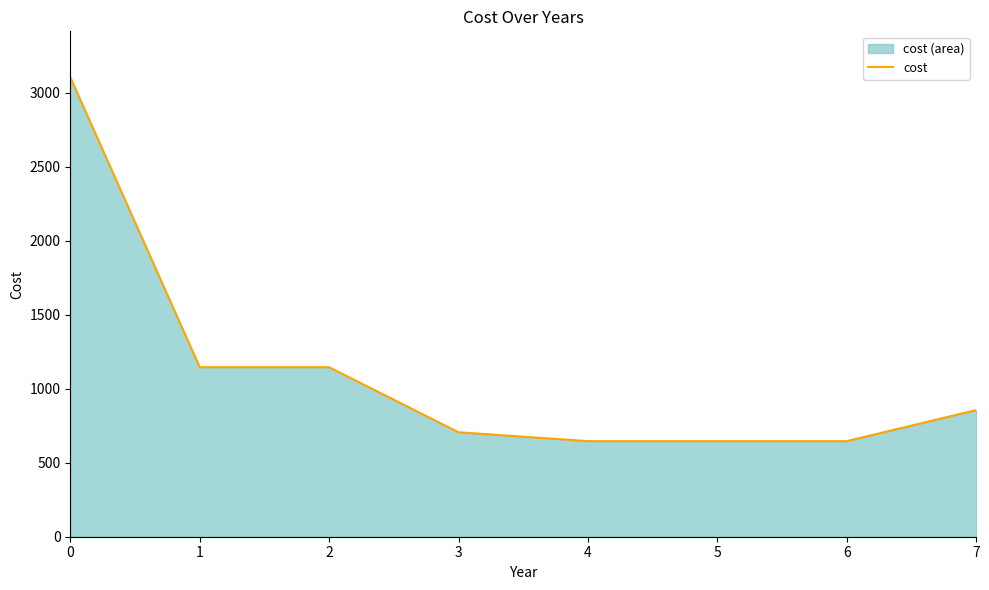

Does the chart have visible grid lines?

No